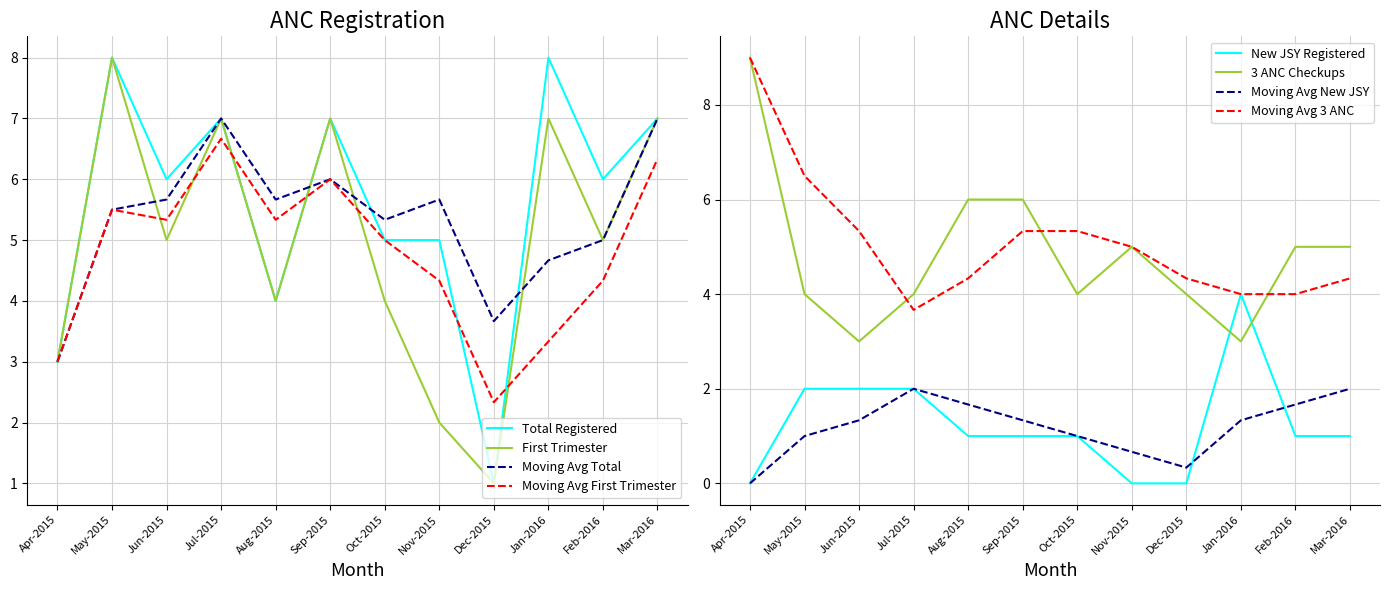

Is it true that Total Registered equals 1.5 at Mar-2016?

False